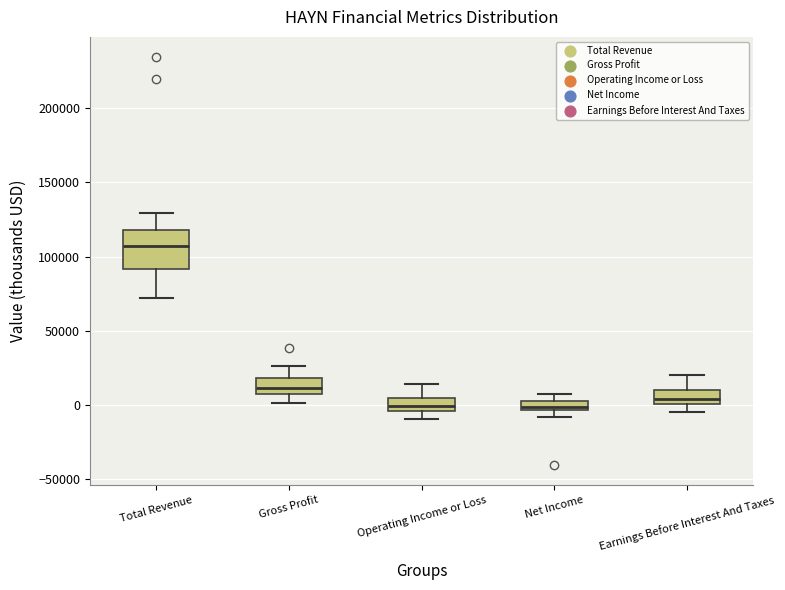

Which box is the tallest, from its lower edge to its upper edge?

Total Revenue